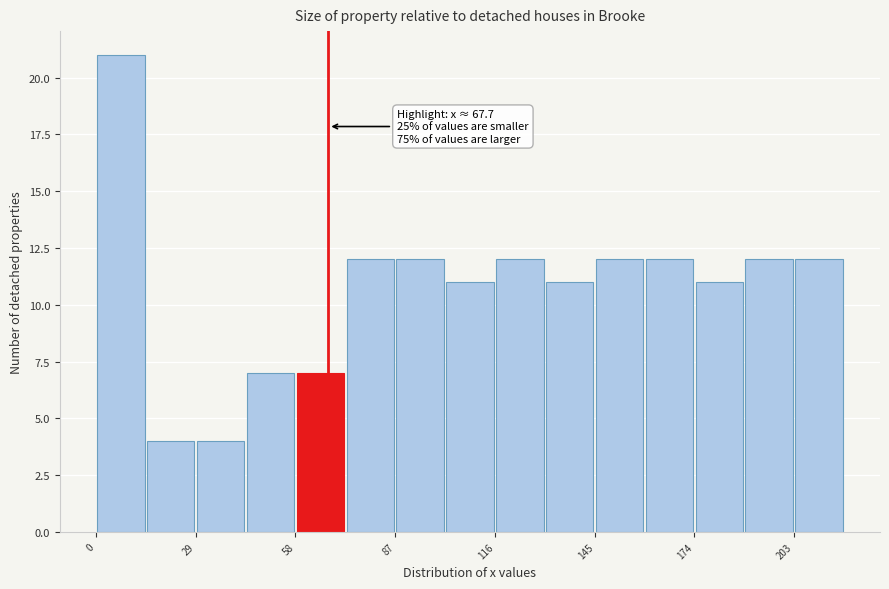

Read against the x-axis, roughly where is the centre of the tallest bar?

5